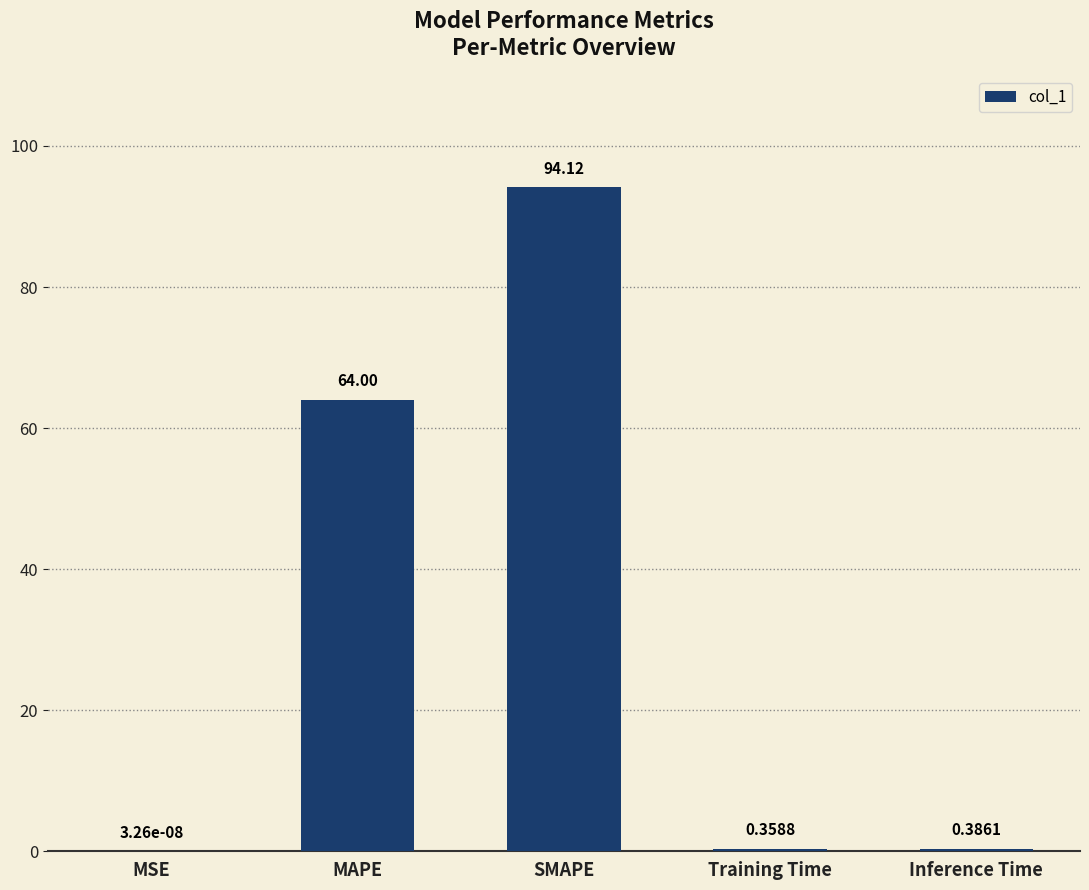

Between Training Time and Inference Time, which is larger?

Inference Time